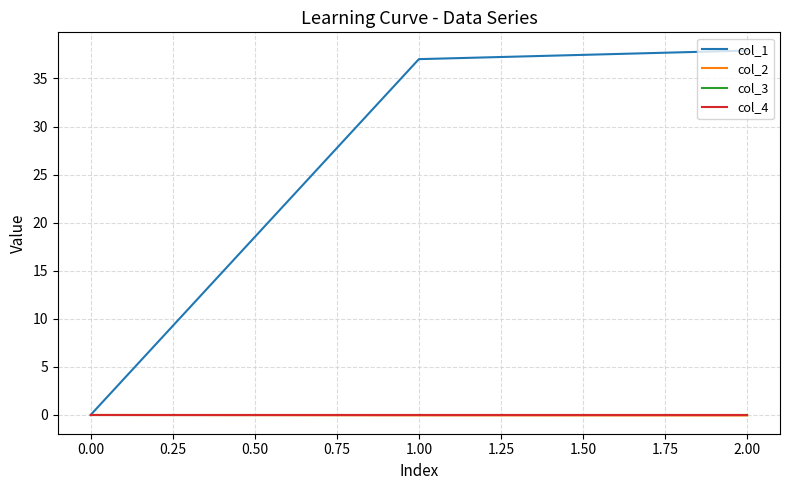

Reading left to right, transcribe all the data shown in this chart.

col_1: 0.0	37.0	37.9
col_2: 0.0	-0.0	-0.1
col_3: 0.0	0.0	0.0
col_4: 0.0	0.0	0.0